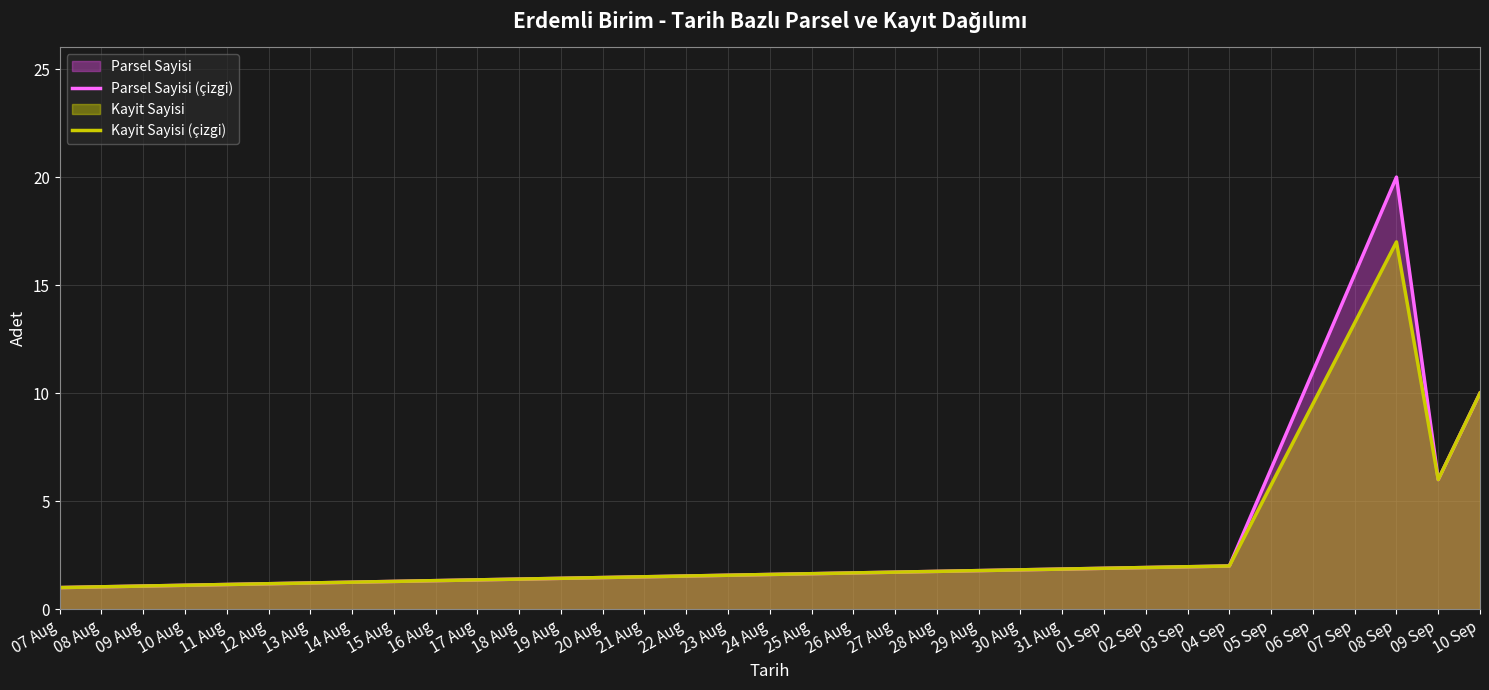

At which label does Parsel Sayisi (çizgi) reach its minimum?

07 Aug